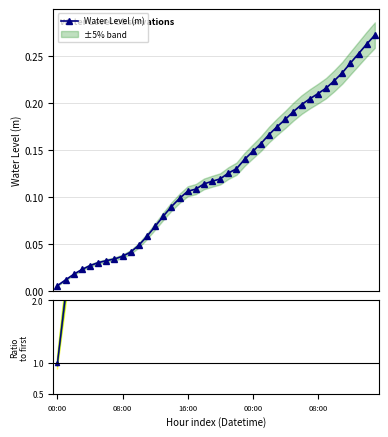

True or false: Water Level (m) and Ratio to first intersect in this chart.

False